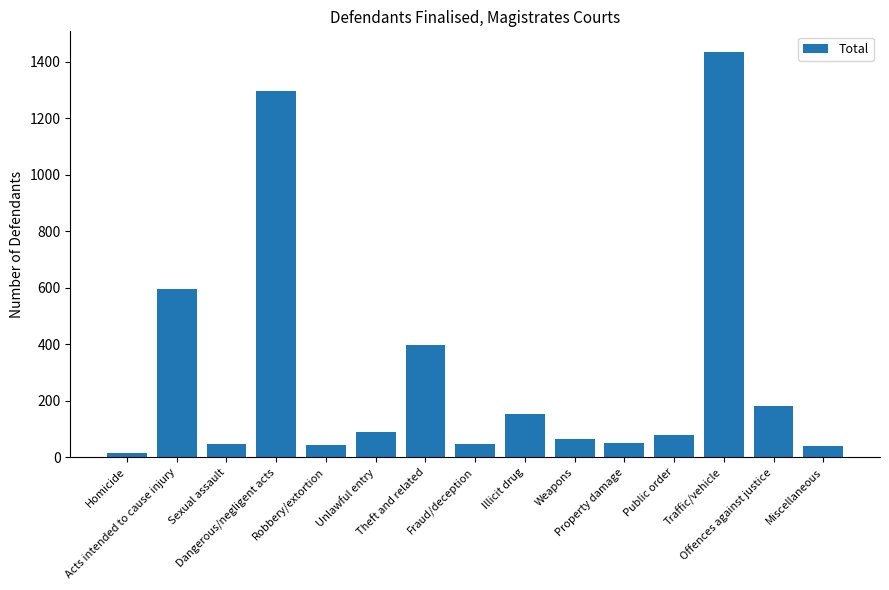

What is the greatest value displayed?

1435